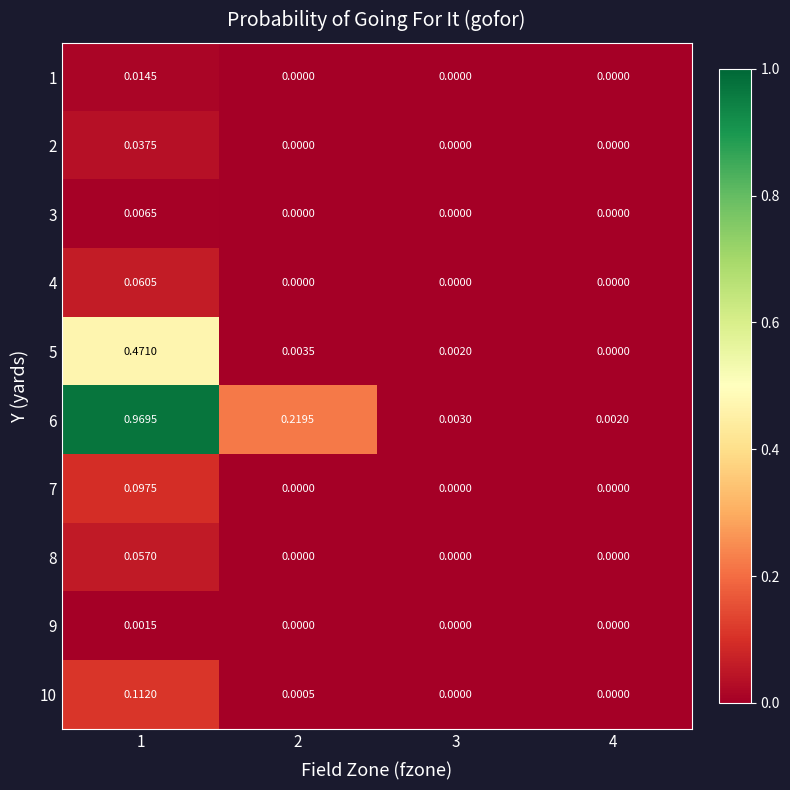

How many data points in 4 are above 0?

1